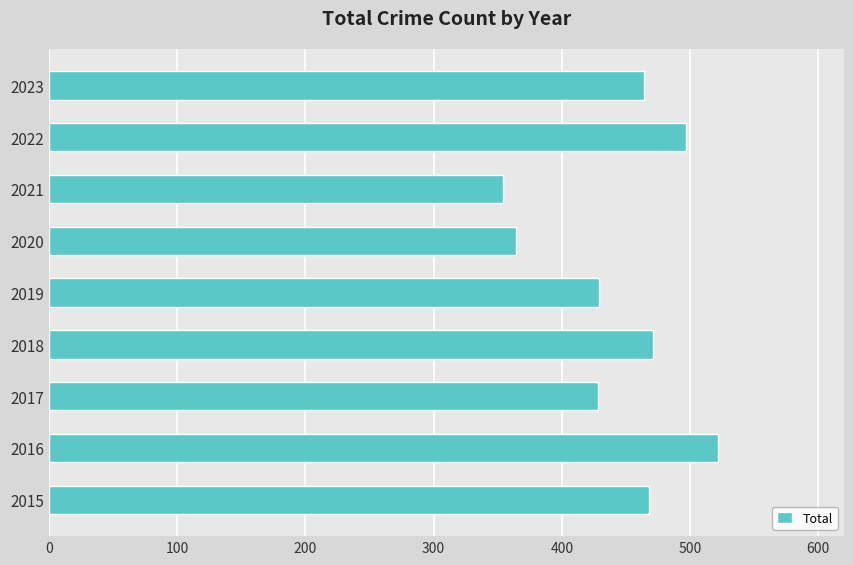

What value does the data have at 2016?

522